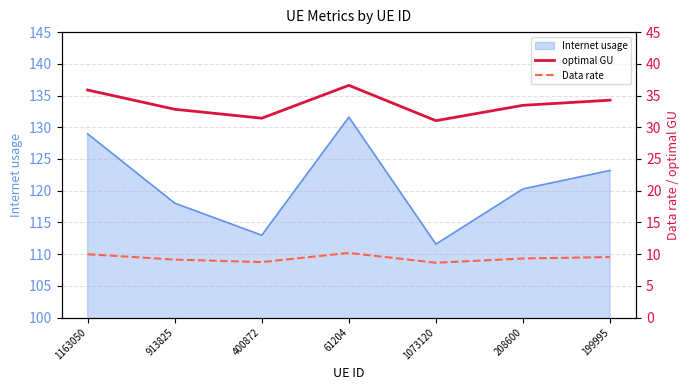

At how many categories does at least one series exceed 35?

2